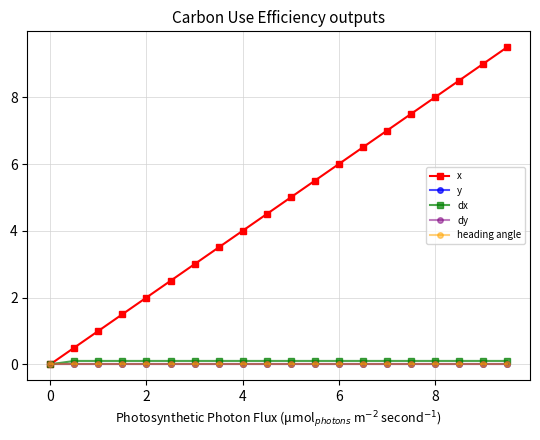

True or false: dy and y intersect in this chart.

False